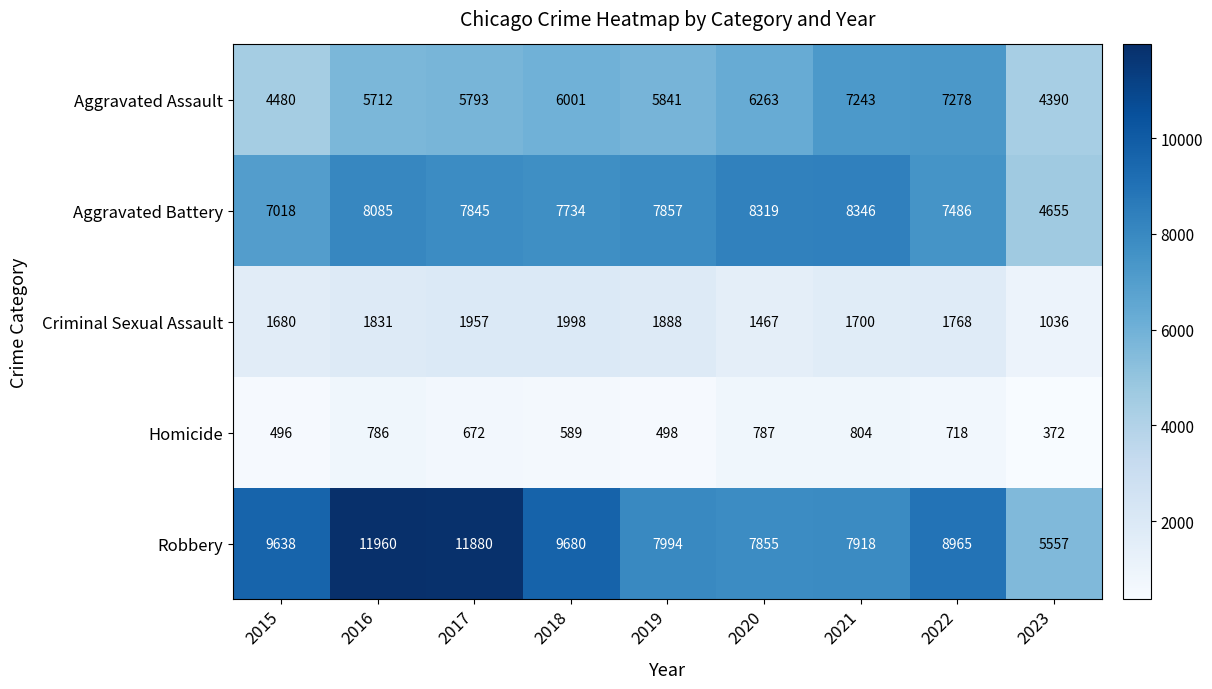

What is the smallest value displayed?

372